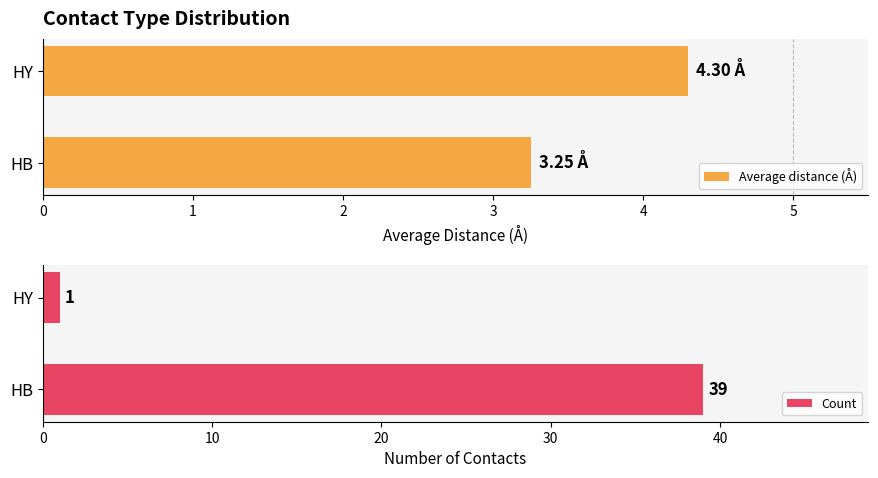

How many distinct data groups are displayed?

2